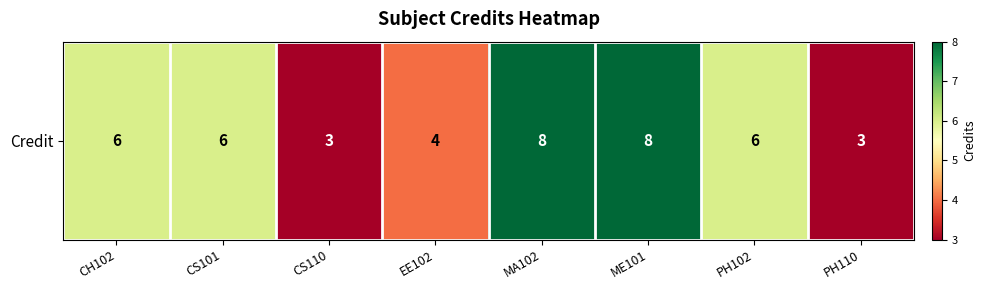

How many data points are above 6?

2